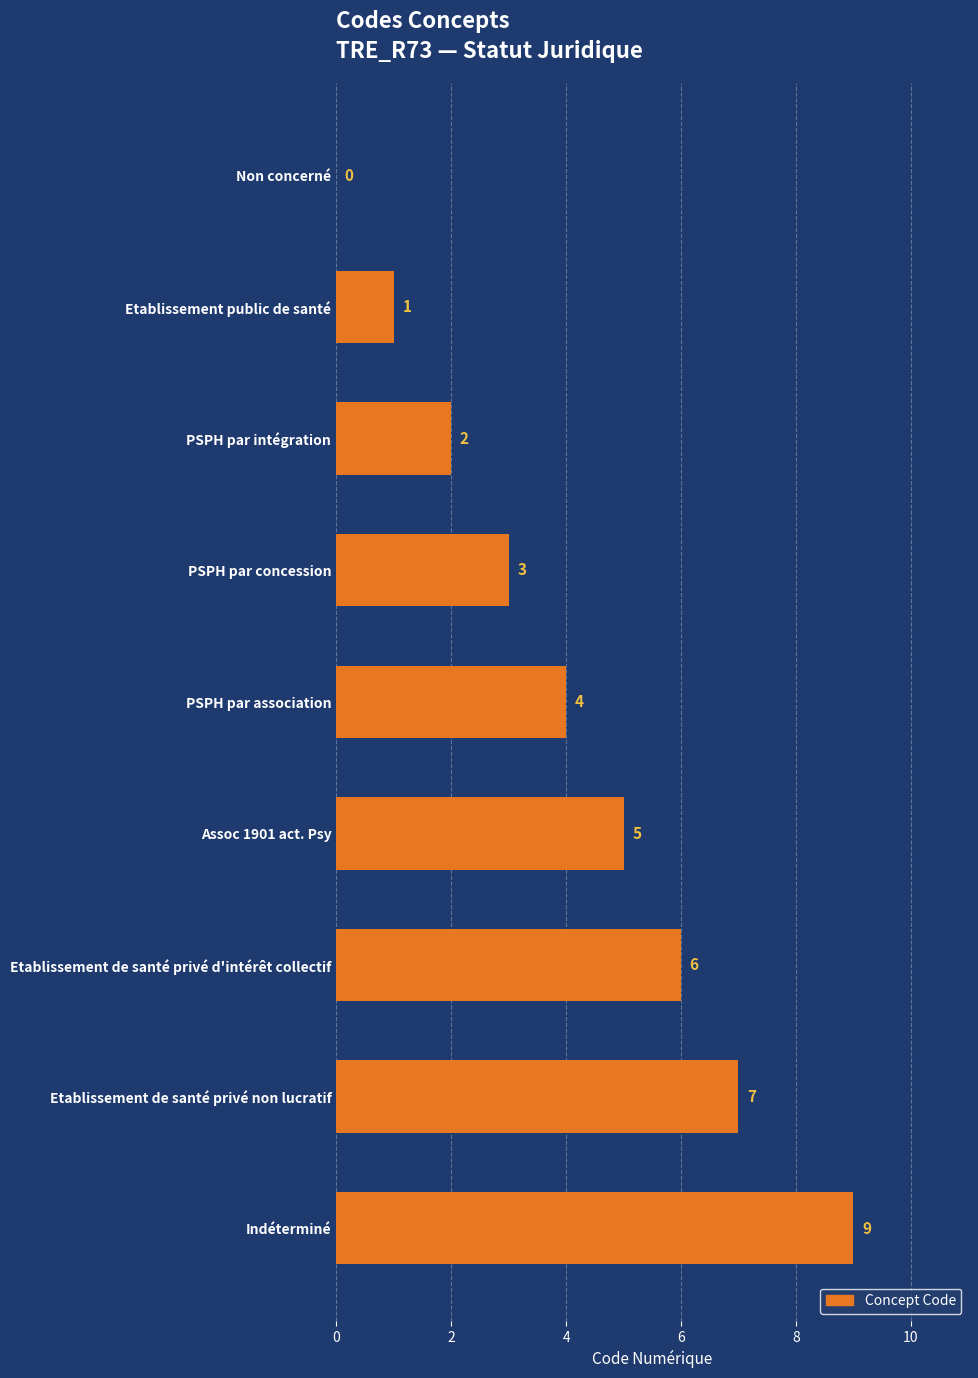

The value at Etablissement de santé privé d'intérêt collectif is 6. True or false?

True